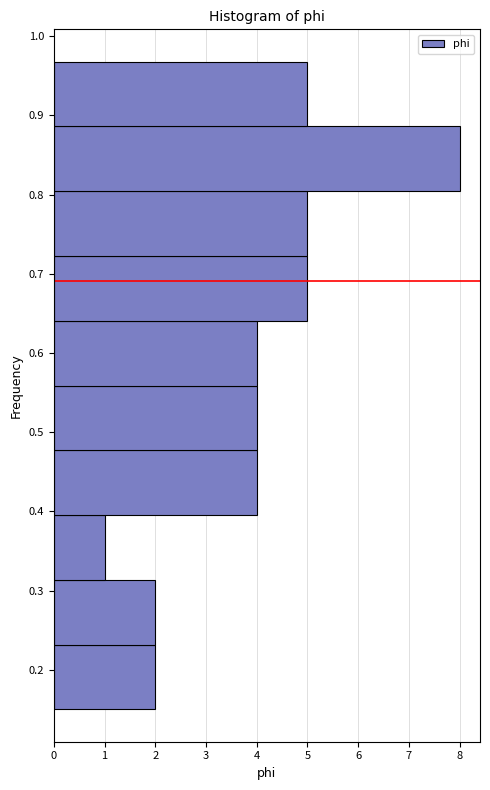

Reading bottom to top, transcribe this chart: for each bar, give the range it covers on the y-axis and its length. Neither the bar edges nor the lengths are printed on the chart, so give them approximately, as read against the axes.

0.15 to 0.23: 2
0.23 to 0.31: 2
0.31 to 0.40: 1
0.40 to 0.48: 4
0.48 to 0.56: 4
0.56 to 0.64: 4
0.64 to 0.72: 5
0.72 to 0.80: 5
0.80 to 0.89: 8
0.89 to 0.97: 5